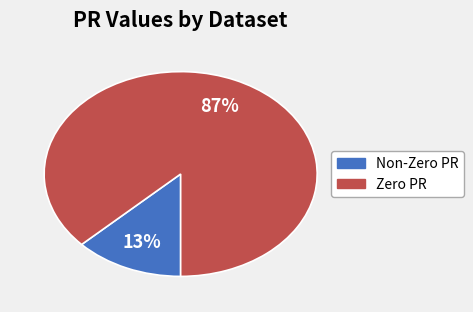

Rank the categories by value from lowest to highest.

Non-Zero PR, Zero PR